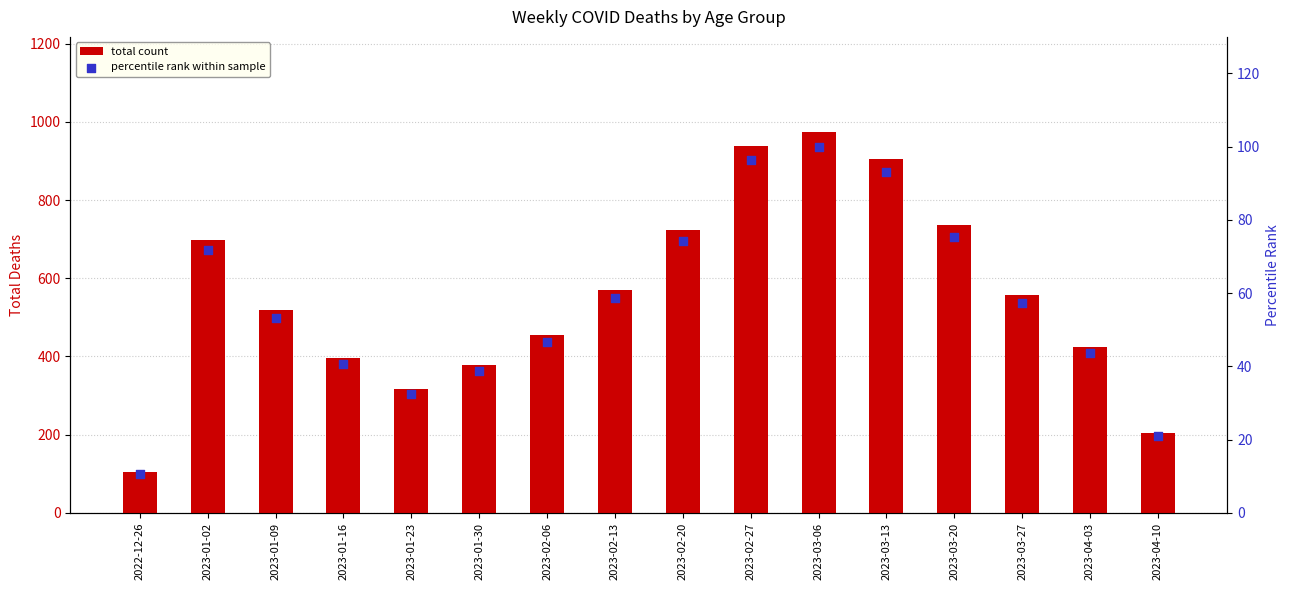

Which series has the largest total across all categories?

total count